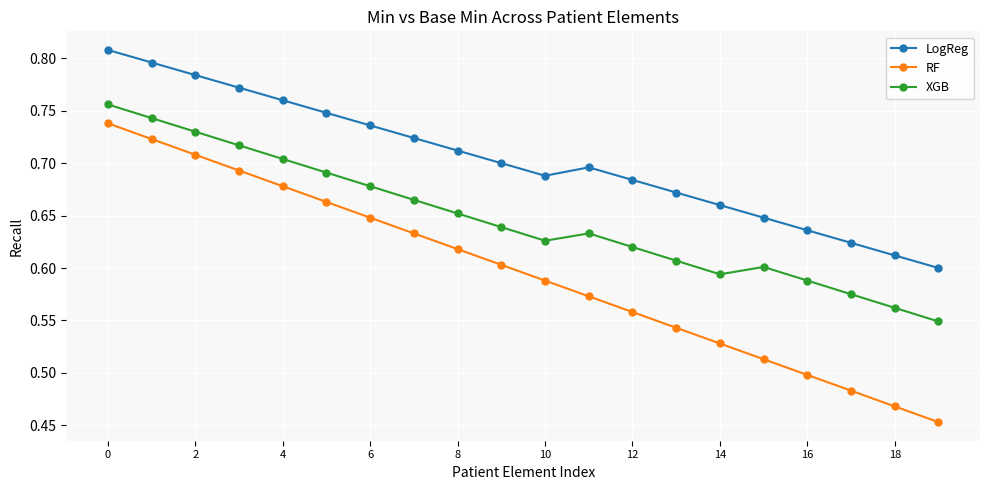

What is the difference between the maximum and minimum values in the RF series?

0.3